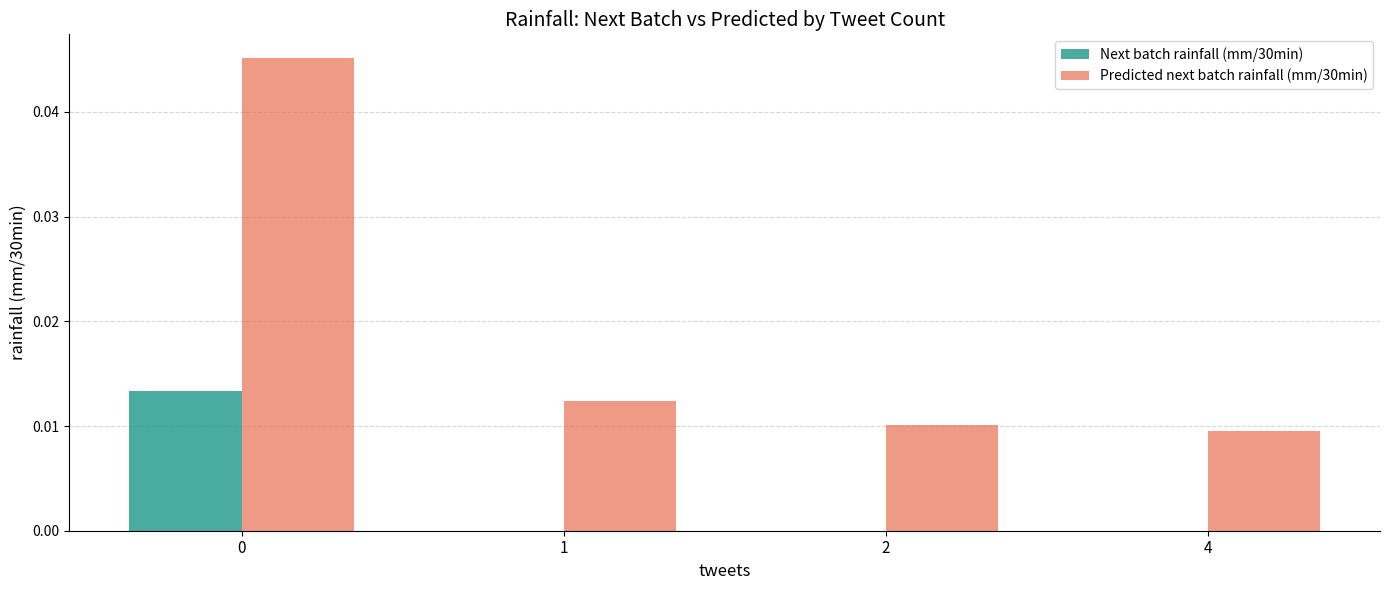

True or false: Predicted next batch rainfall (mm/30min) has a value of 0.0 at 2.

True